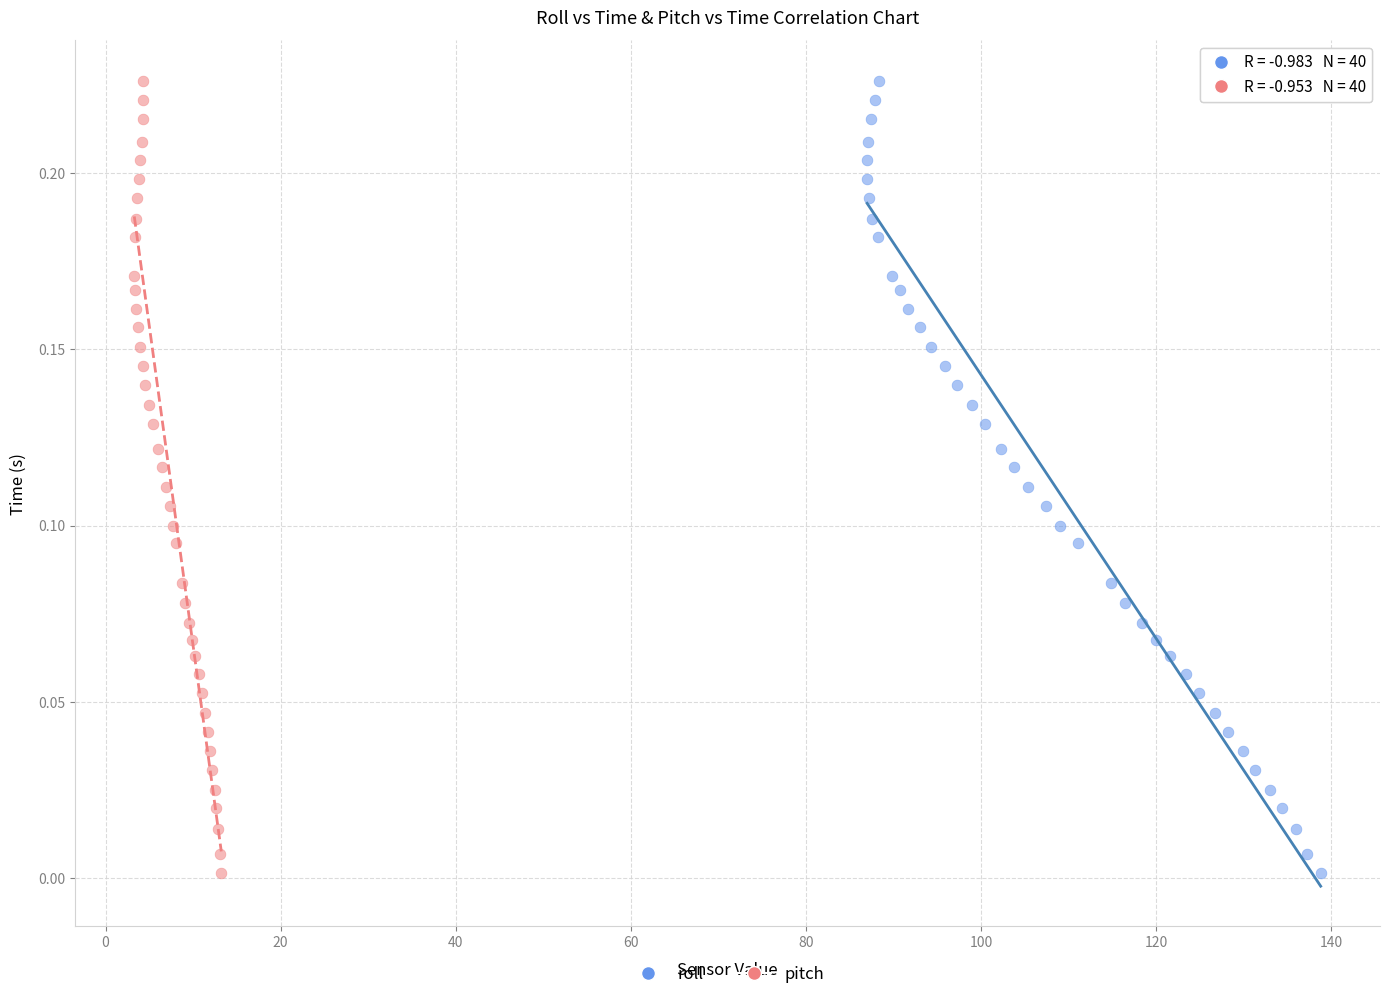

What are all the series names shown in the legend?

roll, pitch